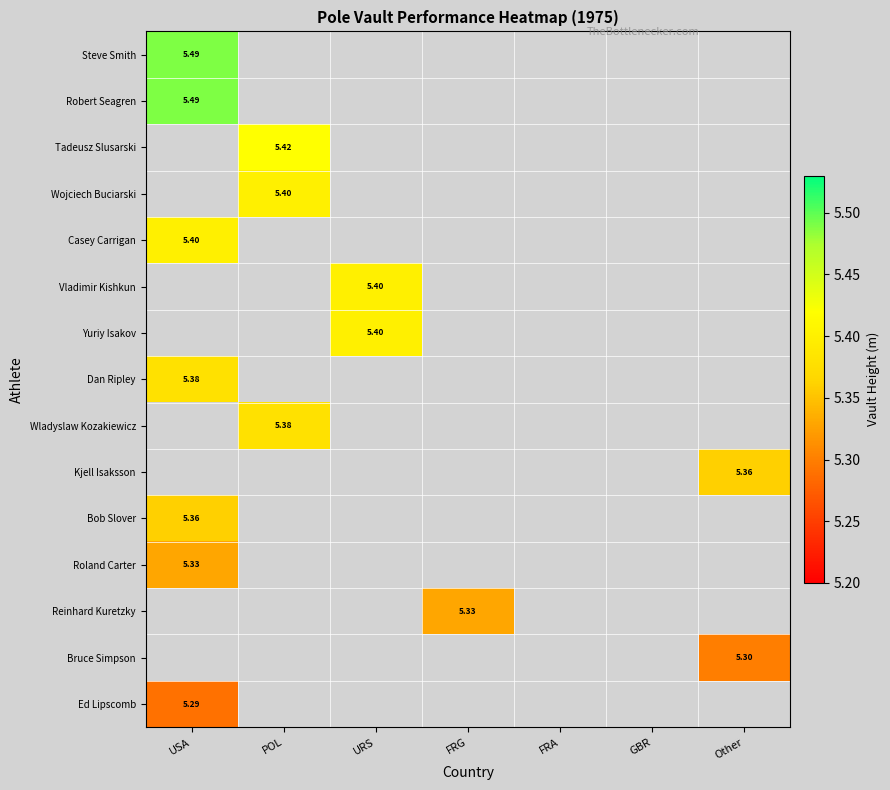

How many data points does each series have?

7